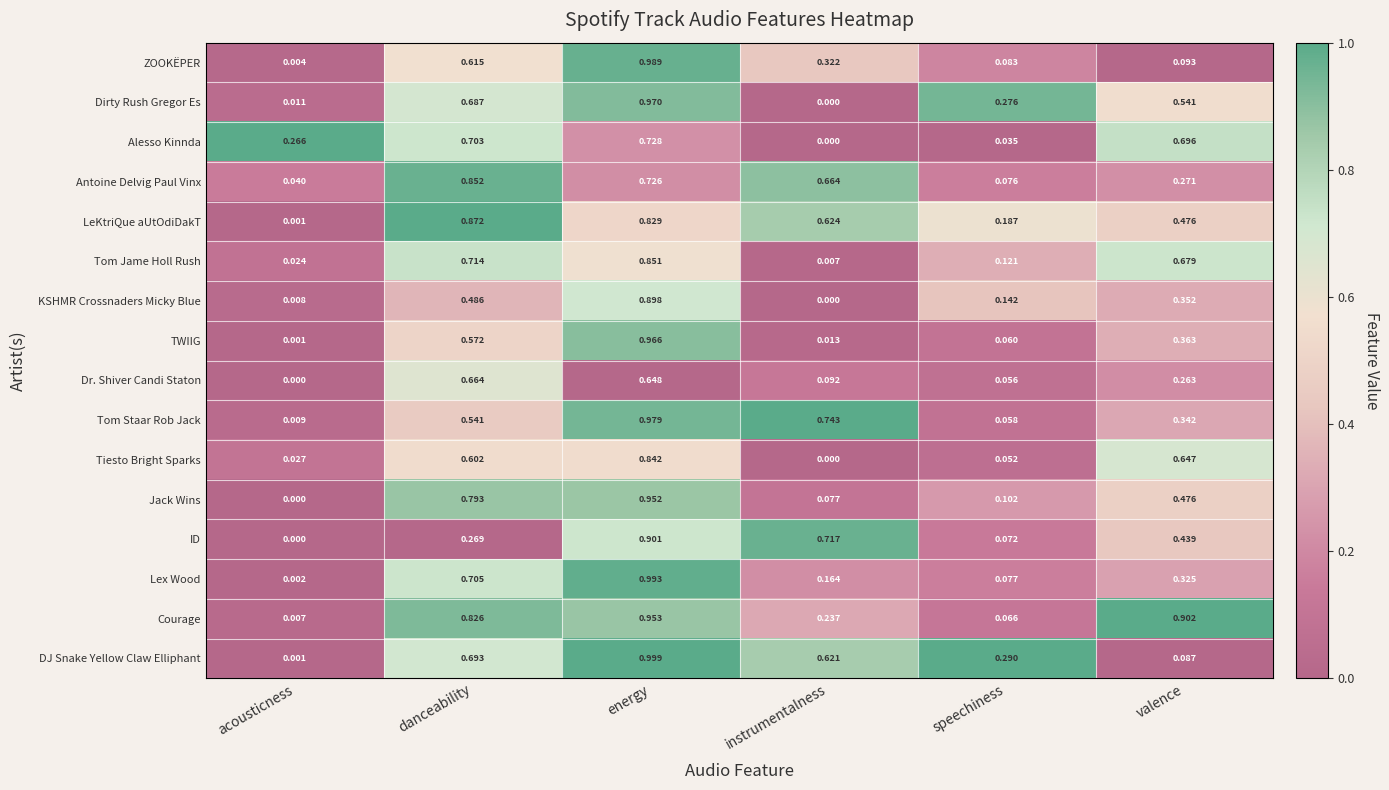

Which series changed the most between speechiness and valence?

Courage